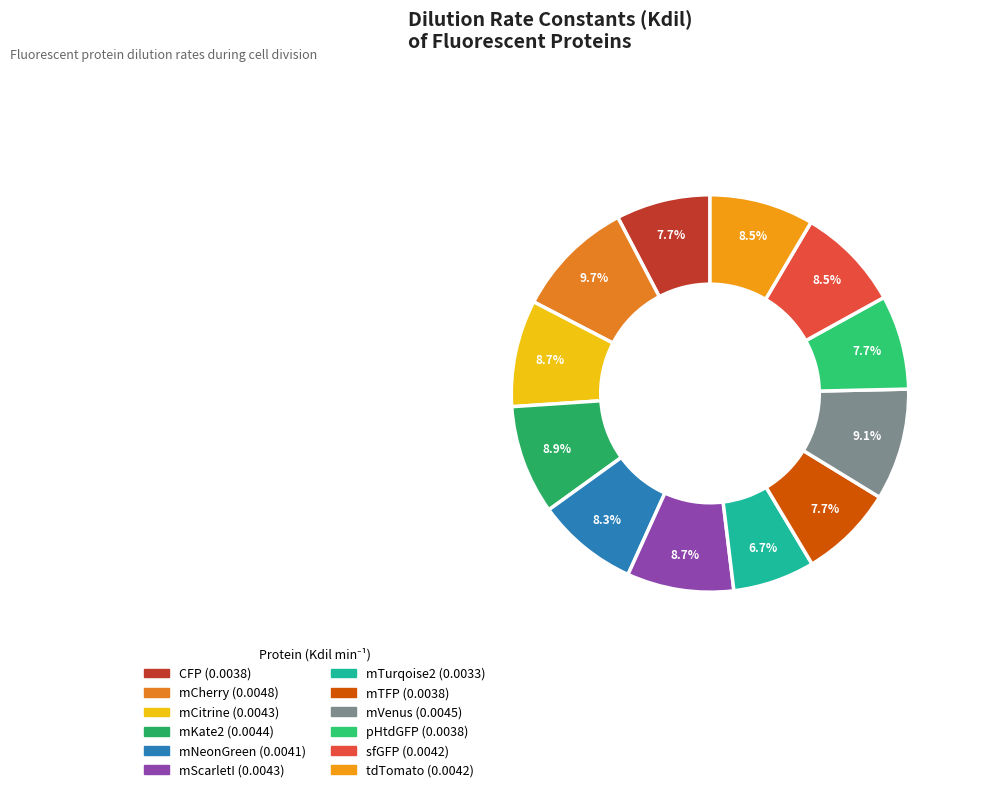

Rank the categories by value from lowest to highest.

mTurqoise2, CFP, mTFP, pHtdGFP, mNeonGreen, sfGFP, tdTomato, mCitrine, mScarletI, mKate2, mVenus, mCherry